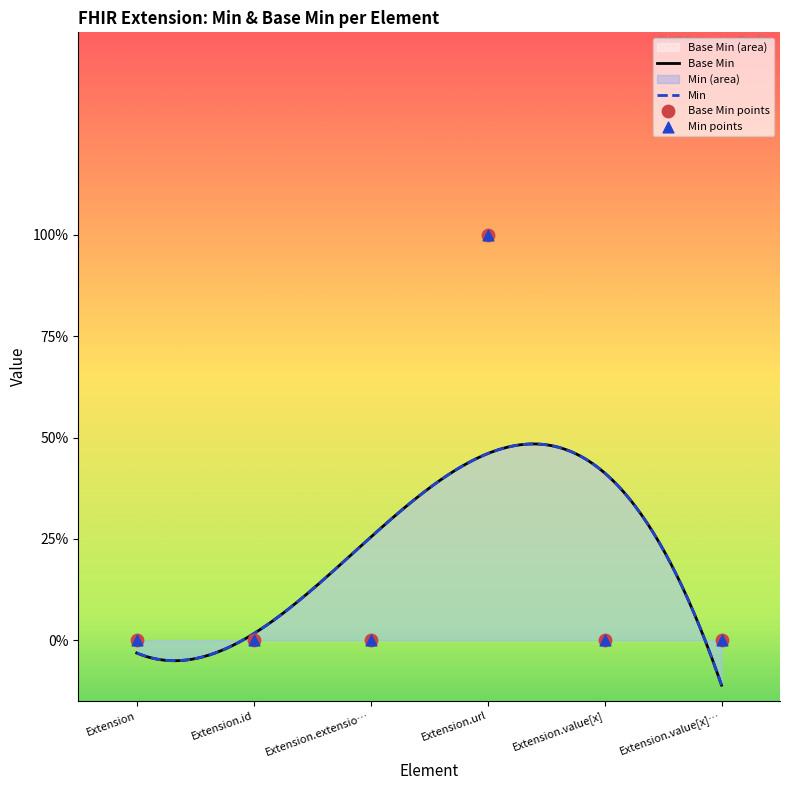

Which has a higher value, Extension.value[x] or Extension.extensio…?

Extension.value[x]